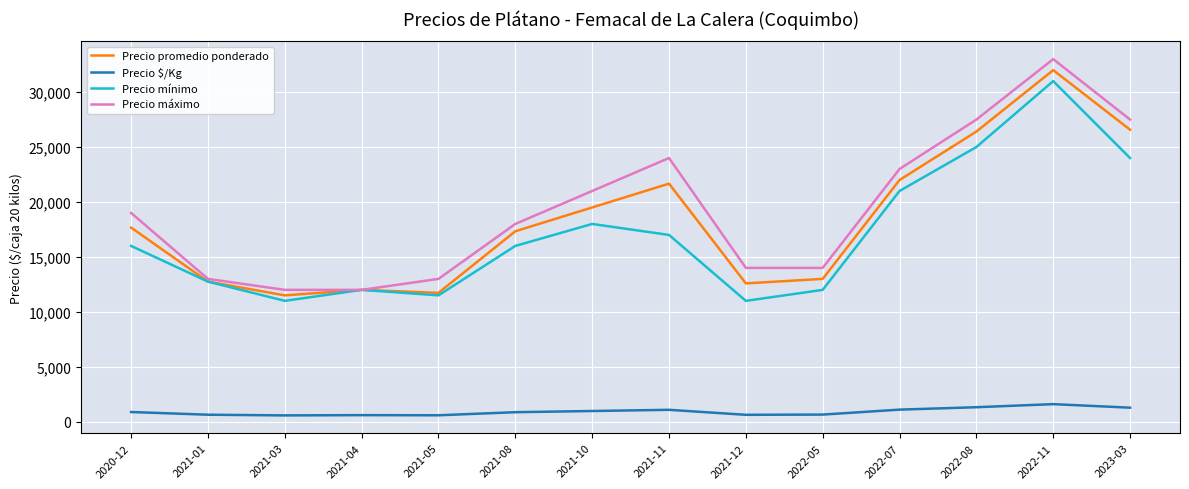

What are all the series names shown in the legend?

Precio promedio ponderado, Precio $/Kg, Precio mínimo, Precio máximo